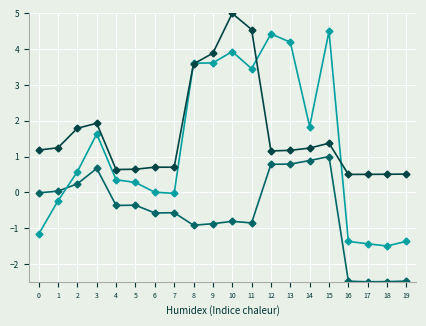

At which category is the sum across all series the highest?

10